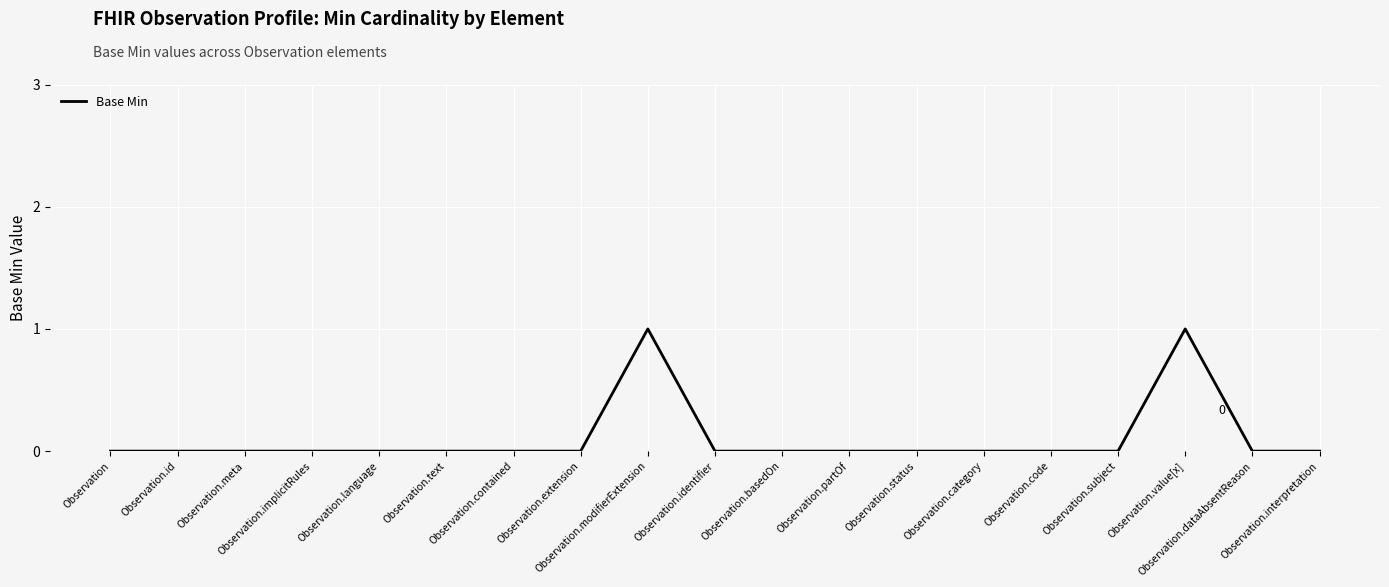

How many values are between 0 and 1?

19